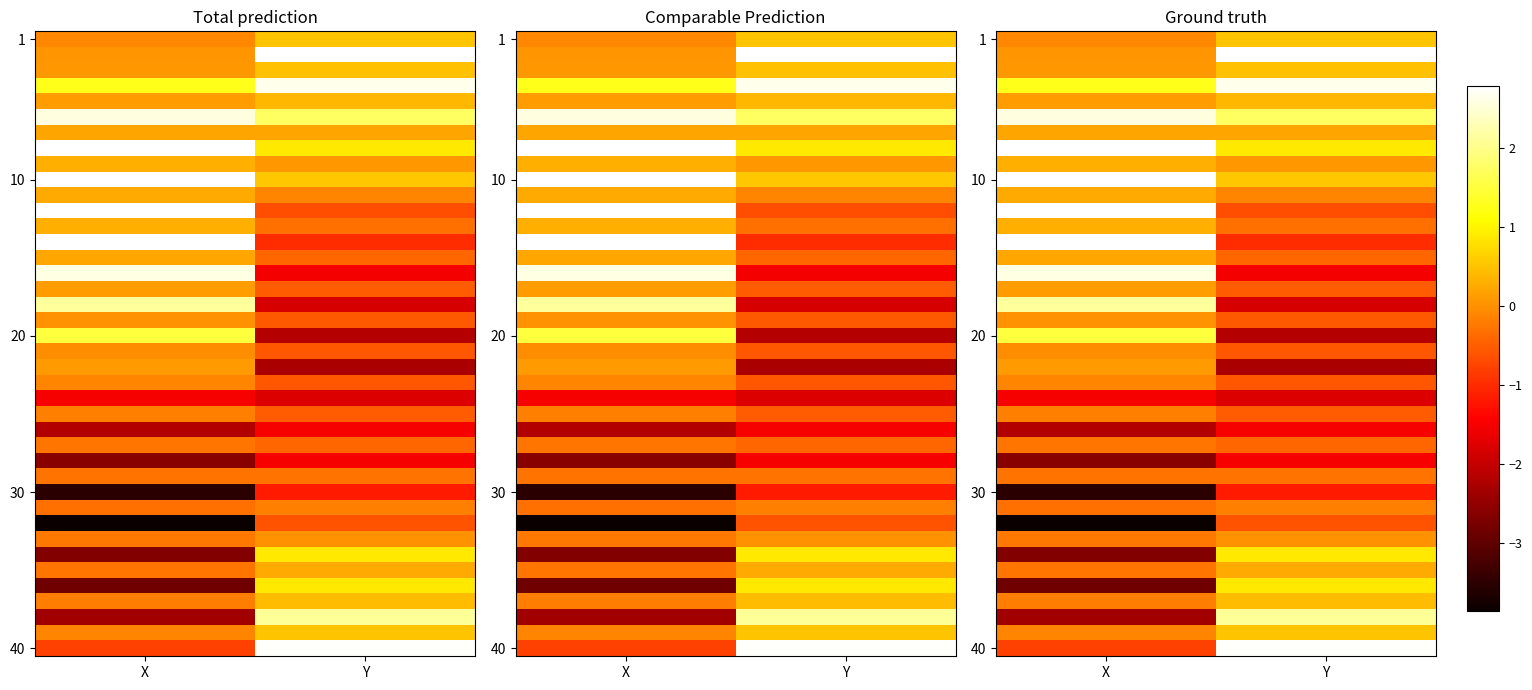

What is the total value across all series at X?

0.2